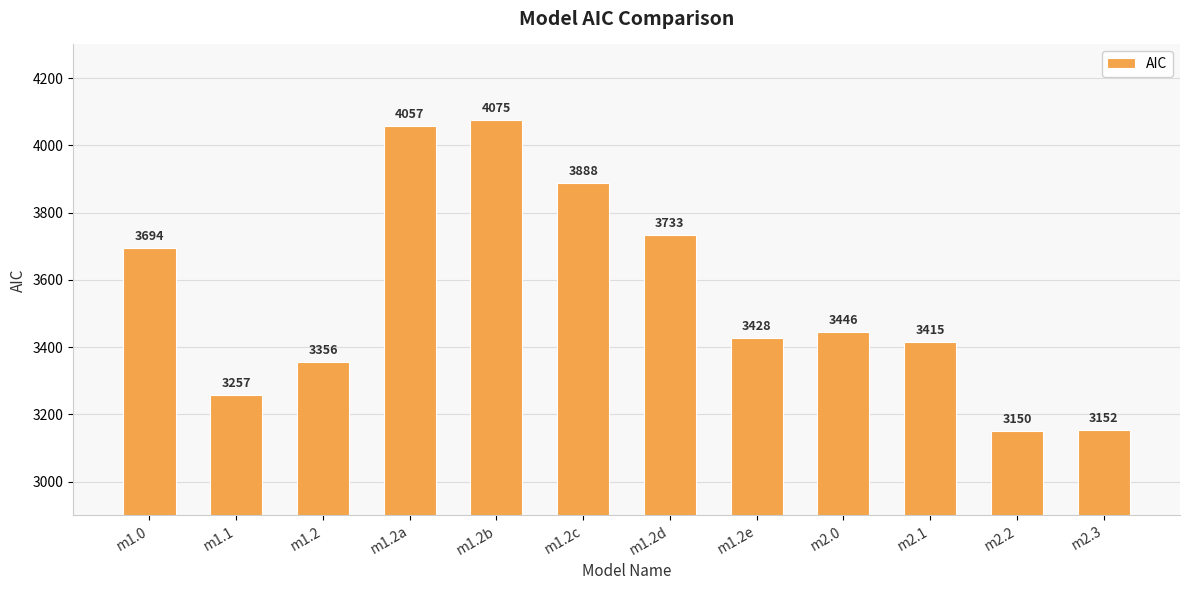

Reading left to right, list all the values displayed in this chart.

3694	3257	3356	4057	4075	3888	3733	3428	3446	3415	3150	3152